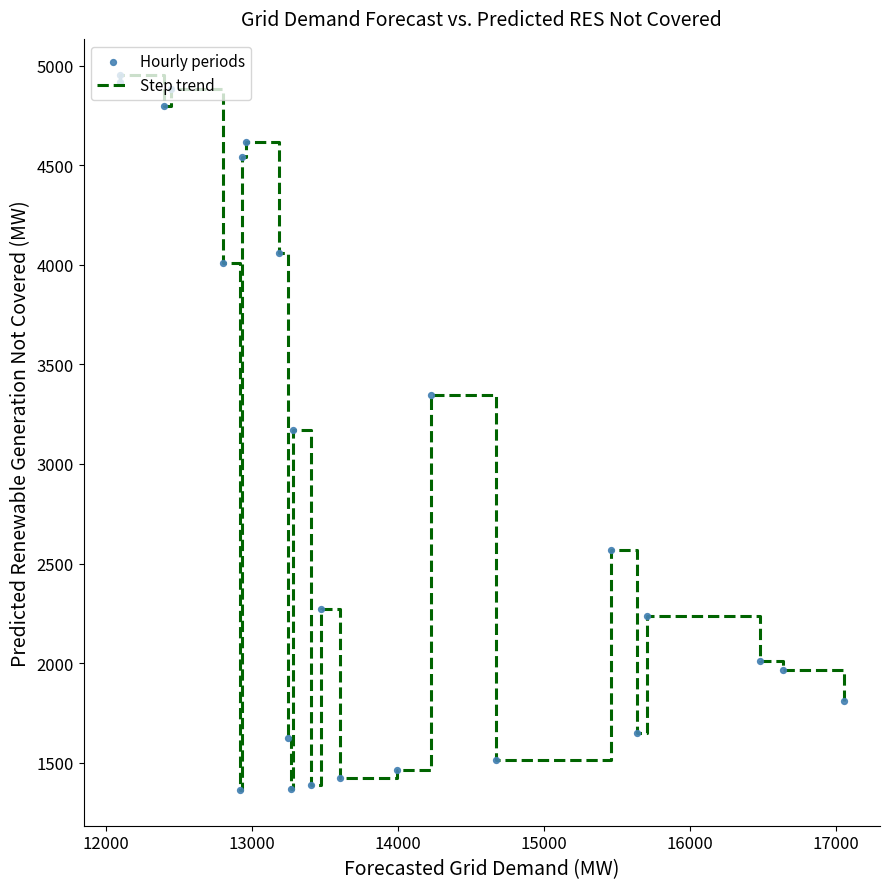

What is the difference between the maximum and minimum values?

3592